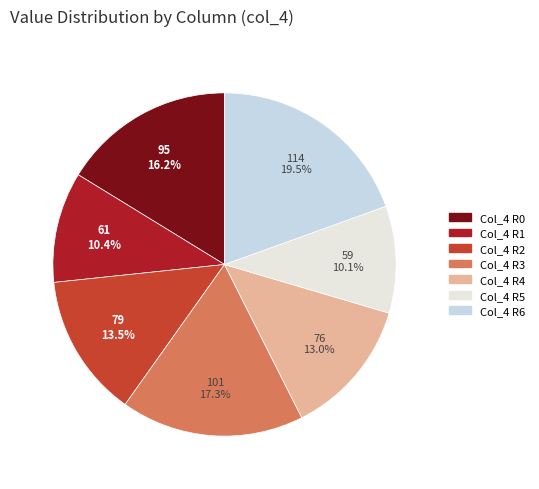

How many slices are in this pie chart?

7